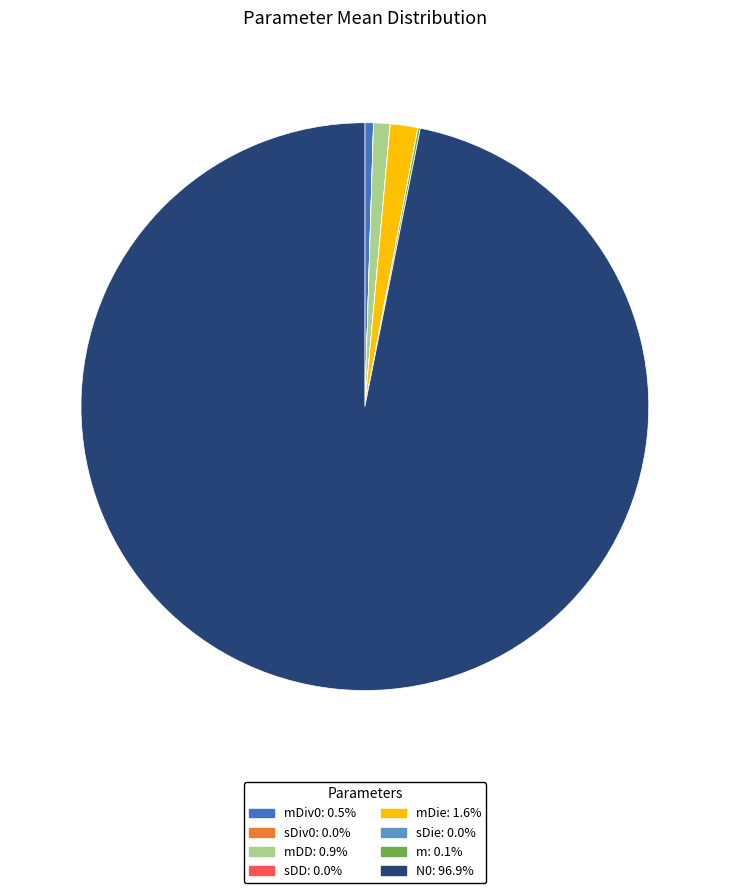

Does any single category account for the majority?

Yes